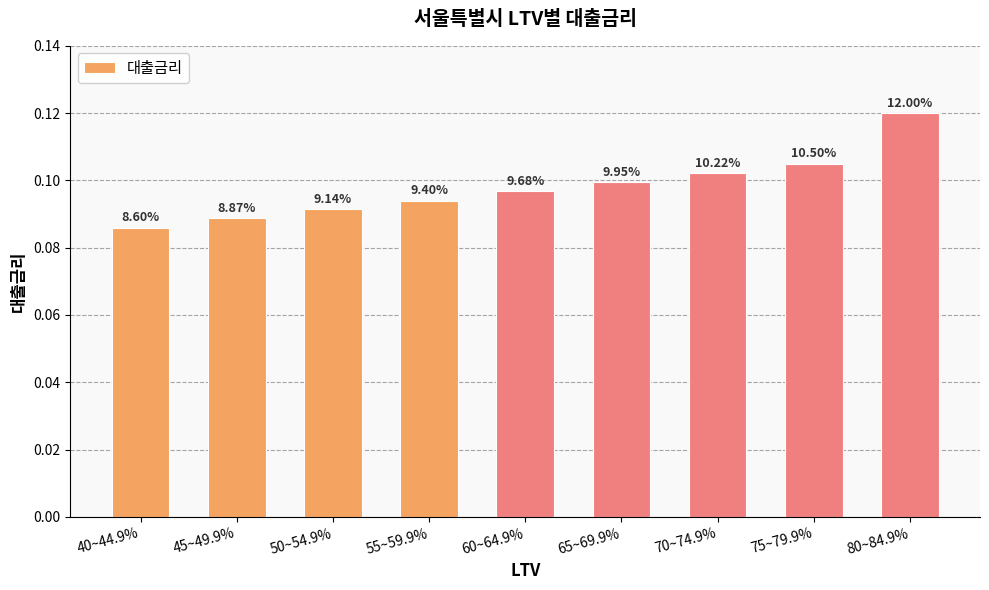

Are the bars grouped side by side (vs. stacked)?

No